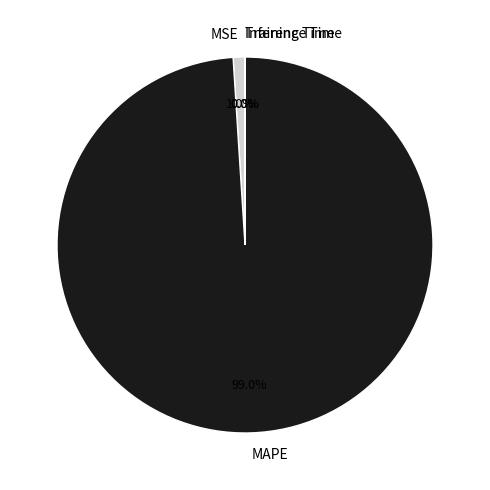

Is it true that MSE is 1% of the pie?

True